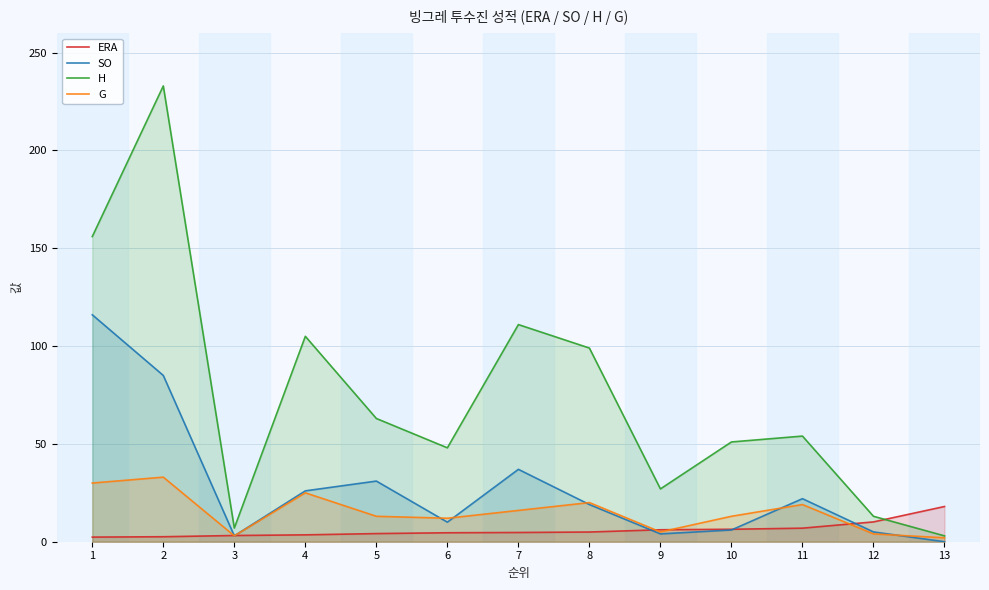

True or false: H has more than 2 interior local peaks.

True